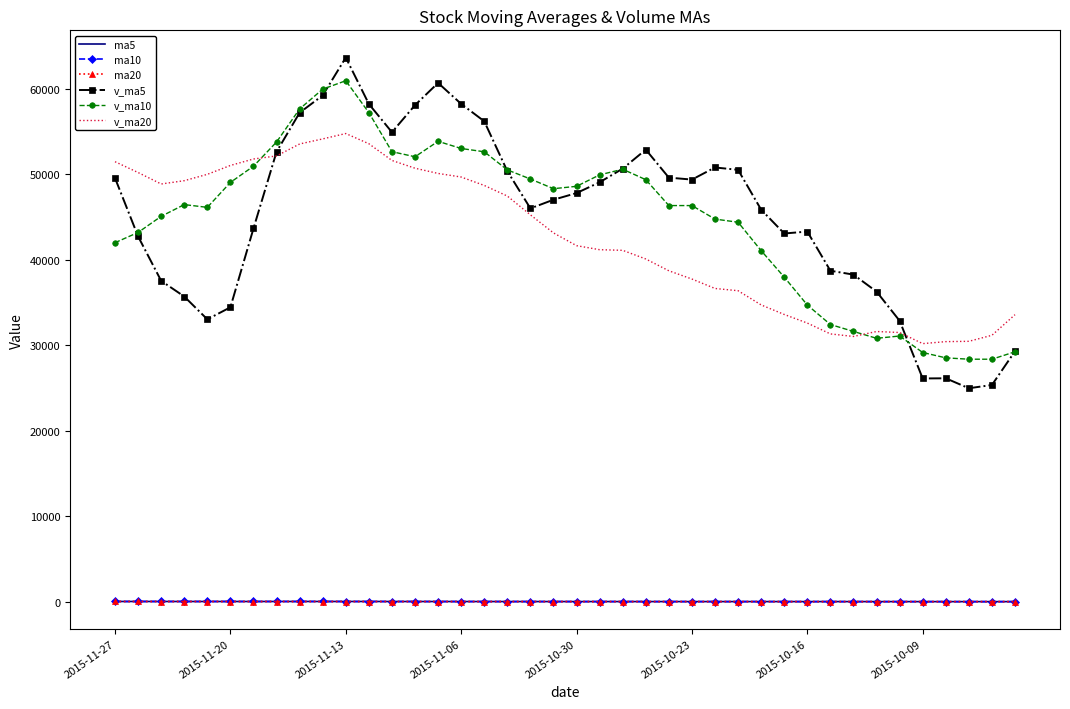

True or false: v_ma10 and ma10 intersect in this chart.

False